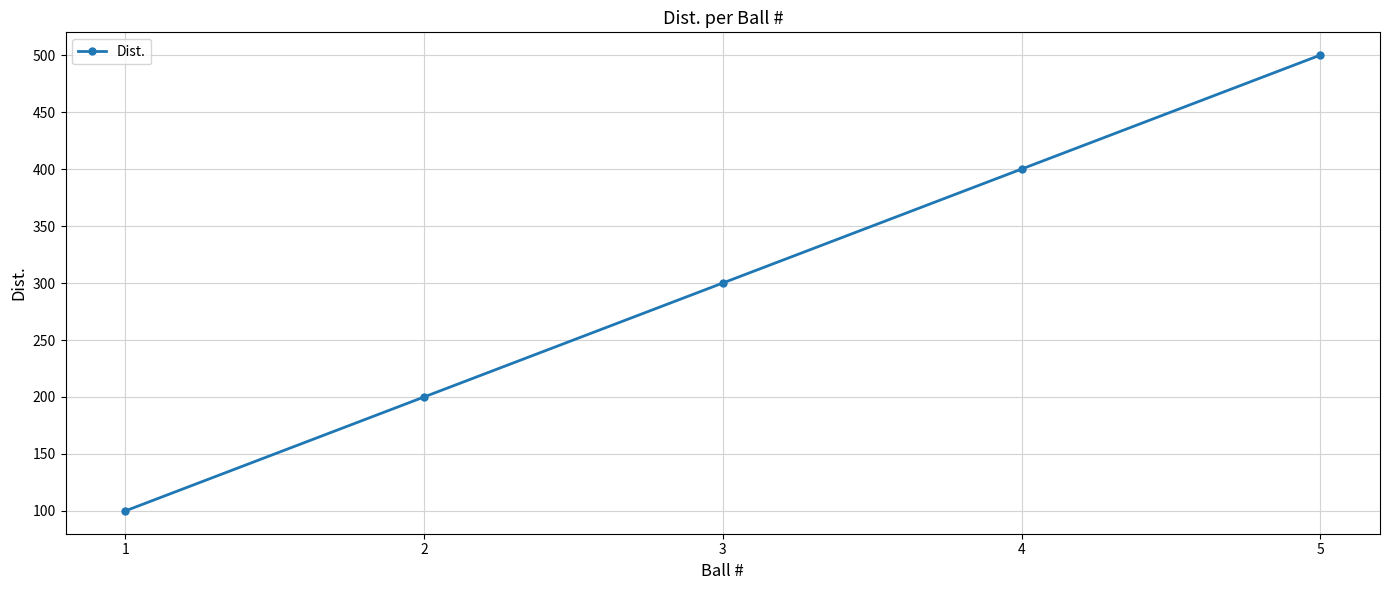

Is it true that the value at 4 is 81?

False